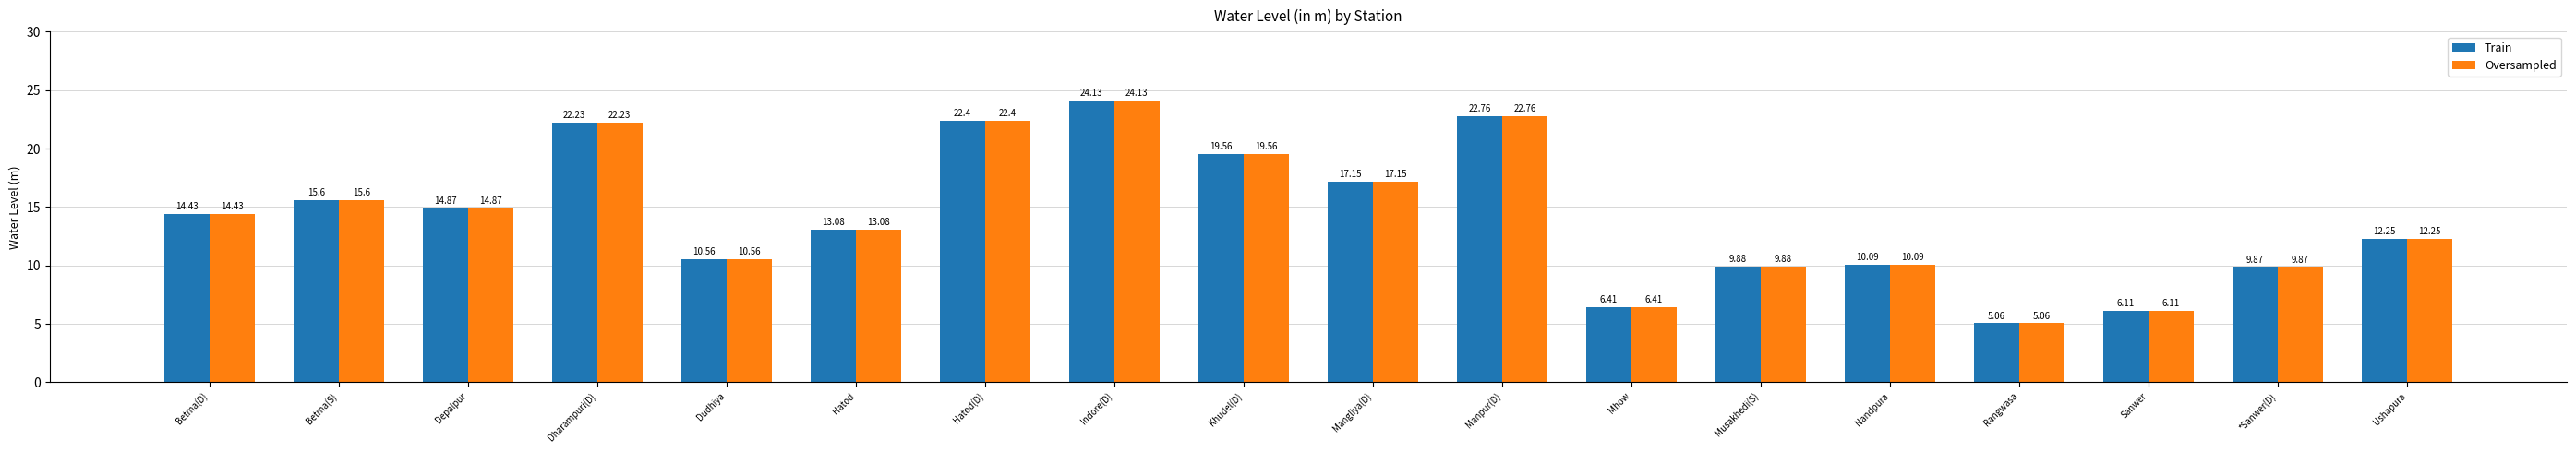

What is the sum of the Oversampled values at Betma(D) and Khudel(D)?

34.0